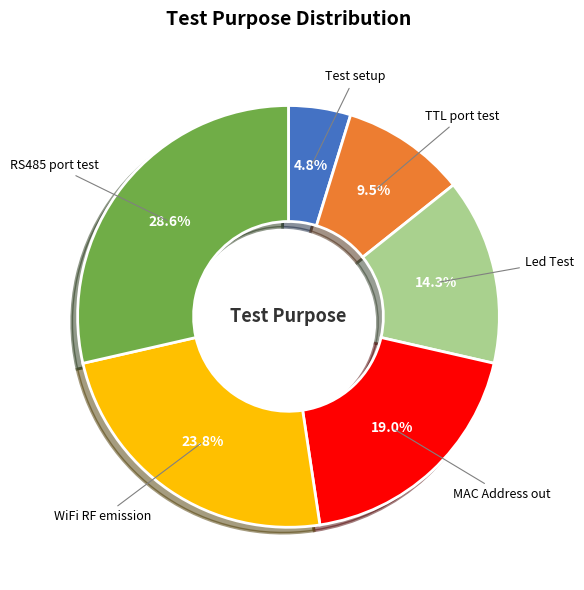

Between RS485 port test and Test setup, which is larger?

RS485 port test